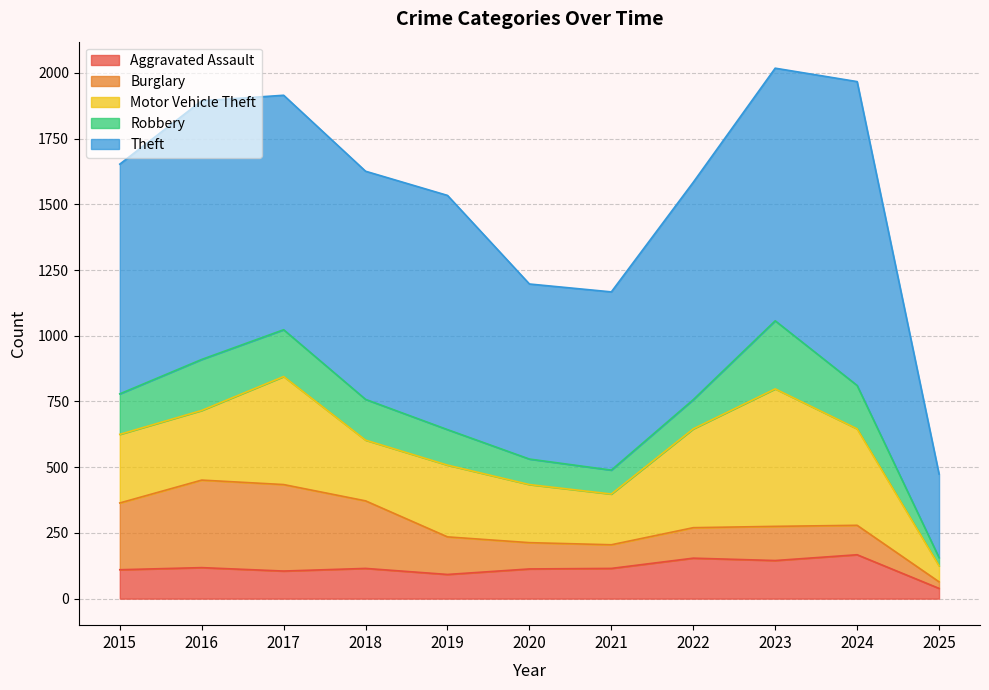

Reading right to left, transcribe all the data shown in this chart.

Aggravated Assault: 2025=39	2024=167	2023=145	2022=154	2021=115	2020=113	2019=92	2018=115	2017=105	2016=118	2015=110
Burglary: 2025=25	2024=112	2023=130	2022=116	2021=90	2020=100	2019=143	2018=257	2017=329	2016=333	2015=254
Motor Vehicle Theft: 2025=61	2024=367	2023=523	2022=376	2021=193	2020=221	2019=273	2018=231	2017=411	2016=265	2015=261
Robbery: 2025=31	2024=165	2023=259	2022=111	2021=91	2020=97	2019=135	2018=155	2017=178	2016=194	2015=154
Theft: 2025=318	2024=1156	2023=961	2022=827	2021=678	2020=666	2019=891	2018=868	2017=892	2016=984	2015=874